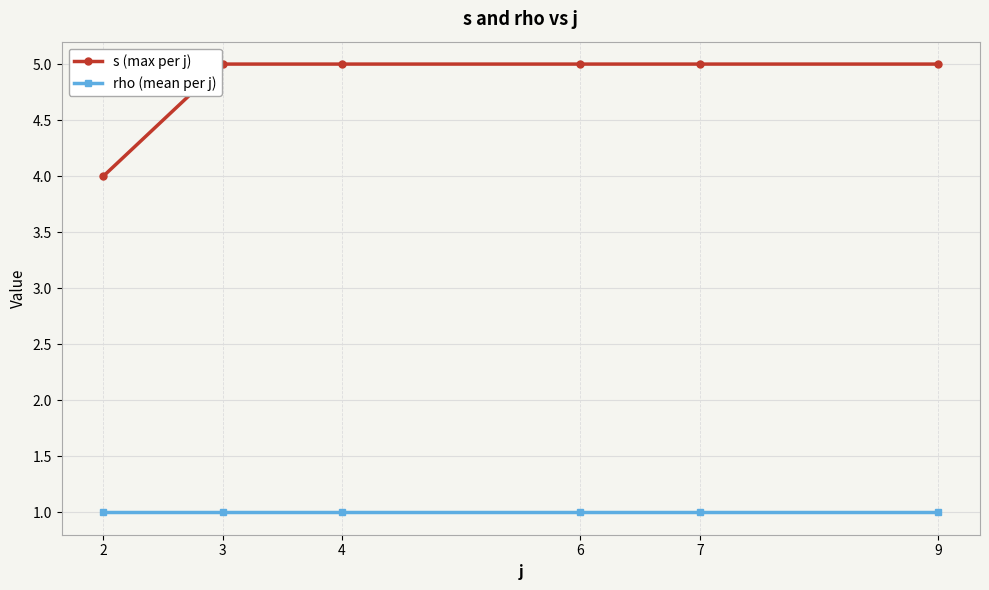

What is the difference between the maximum and minimum values in the s (max per j) series?

1